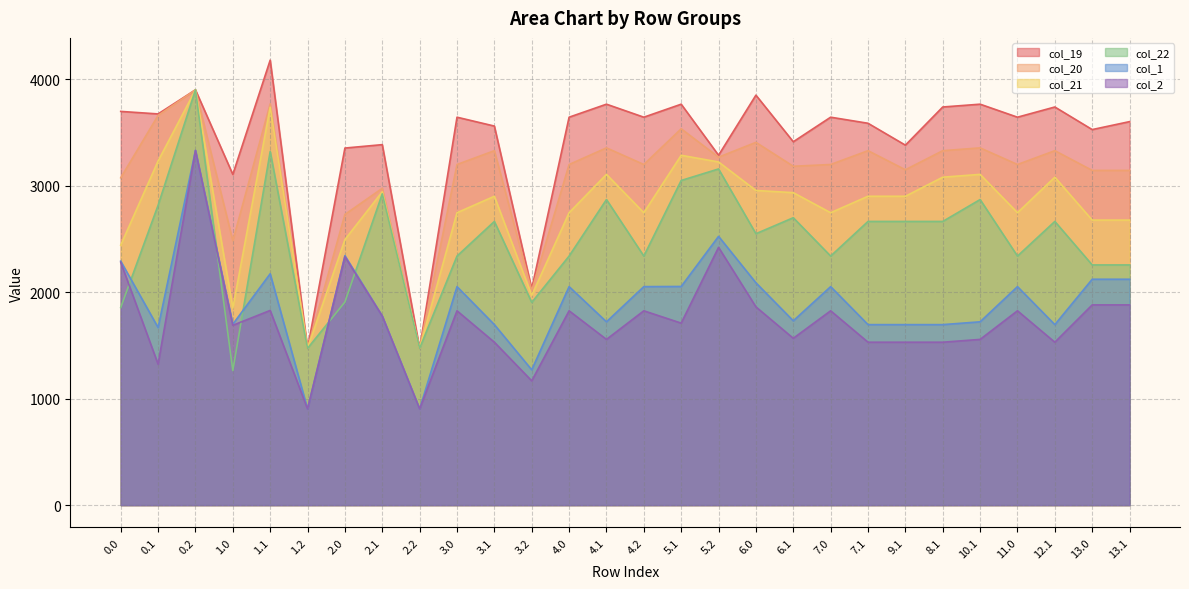

What are all the series names shown in the legend?

col_19, col_20, col_21, col_22, col_1, col_2